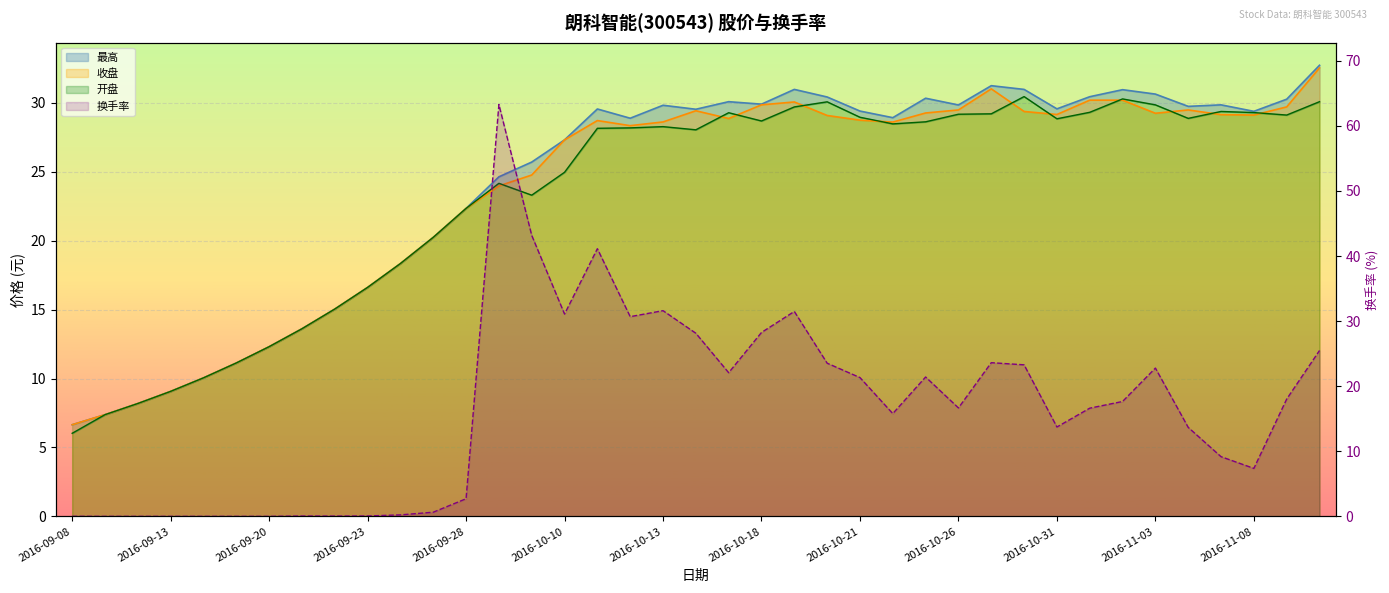

What value does the 收盘 series have at 2016-10-26?

29.5